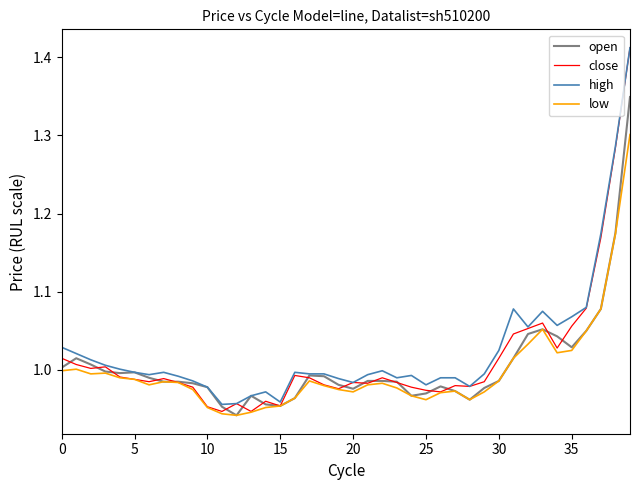

Which series has the widest spread of values?

close